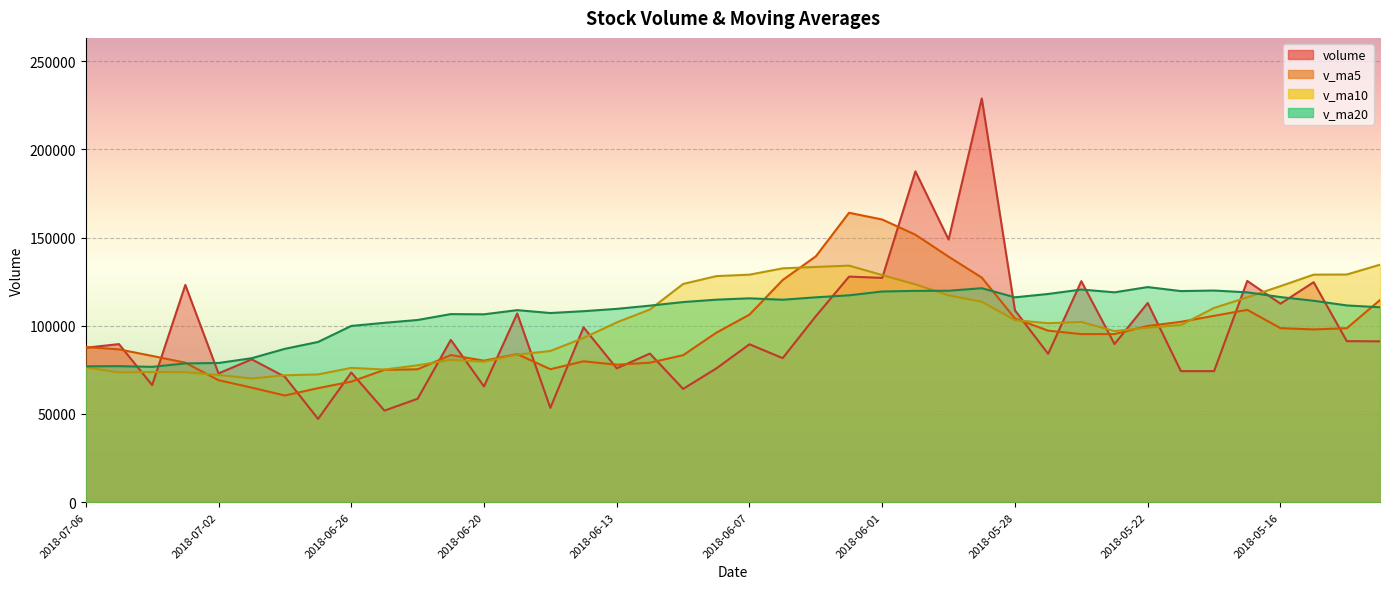

What is the value of the volume point at the 14th from the left?

106962.5